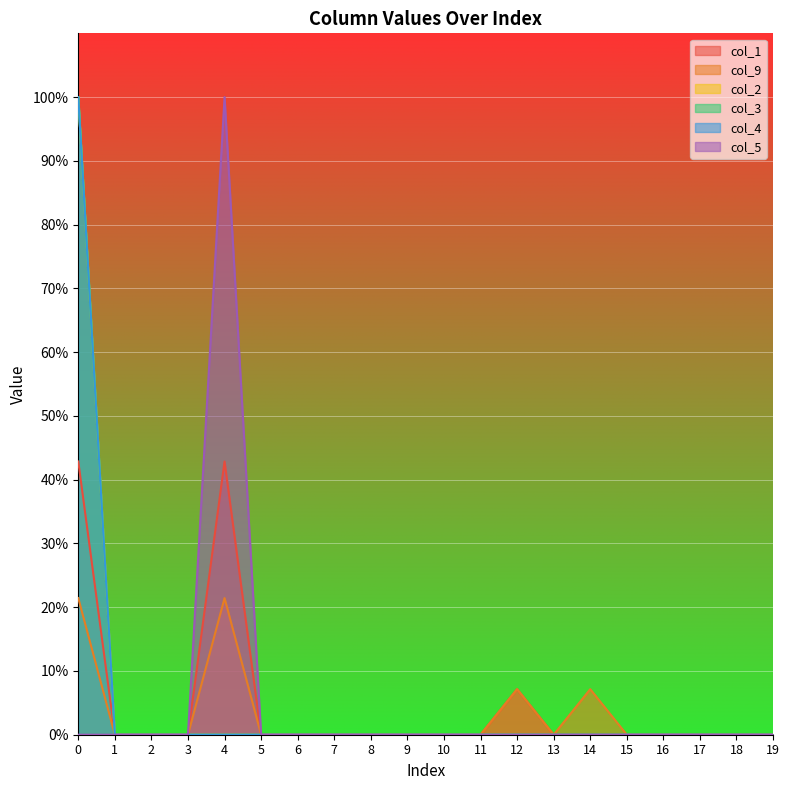

True or false: col_2 has more than 0 interior local peaks.

False